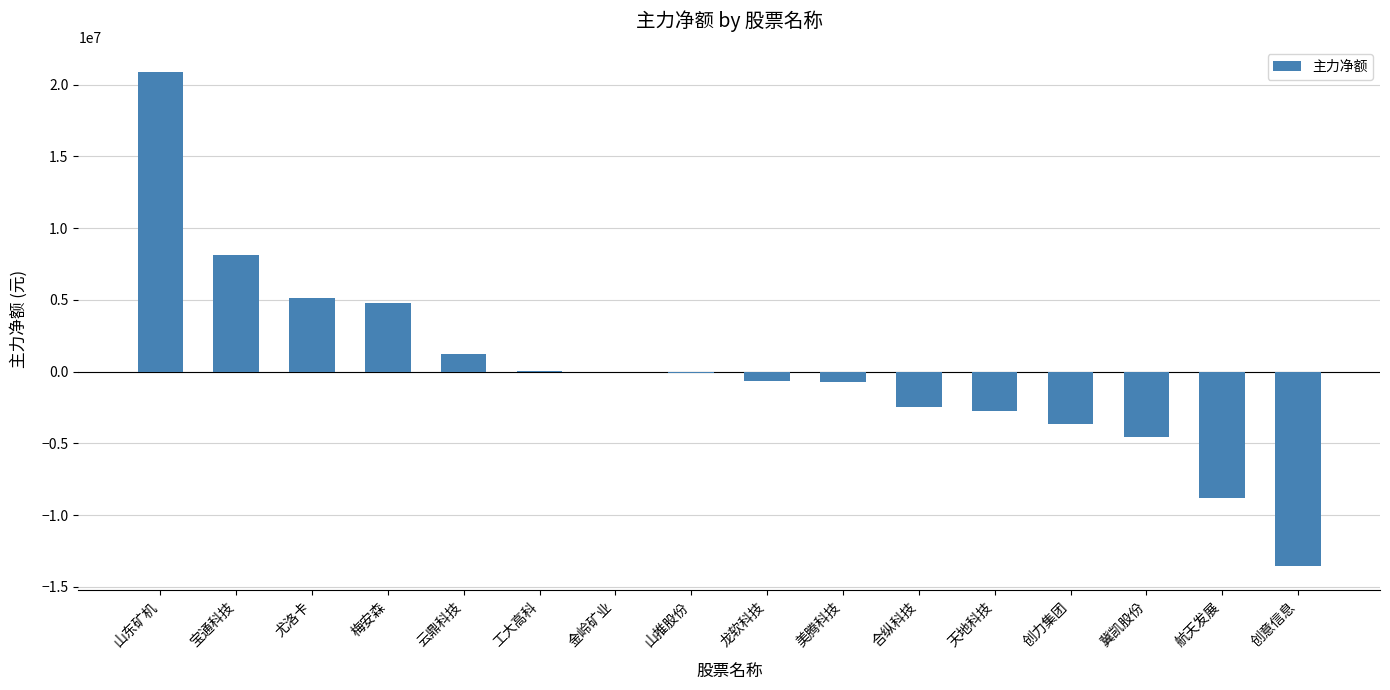

True or false: the data shows -7909324 at 冀凯股份.

False